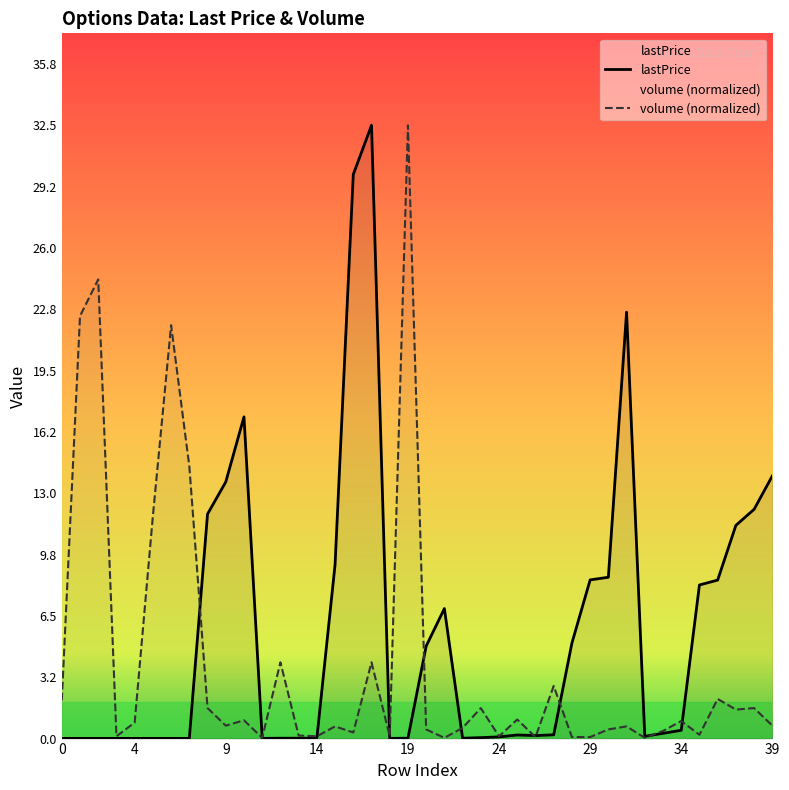

What is the difference between the volume (normalized) values at 19 and 12?

28.5